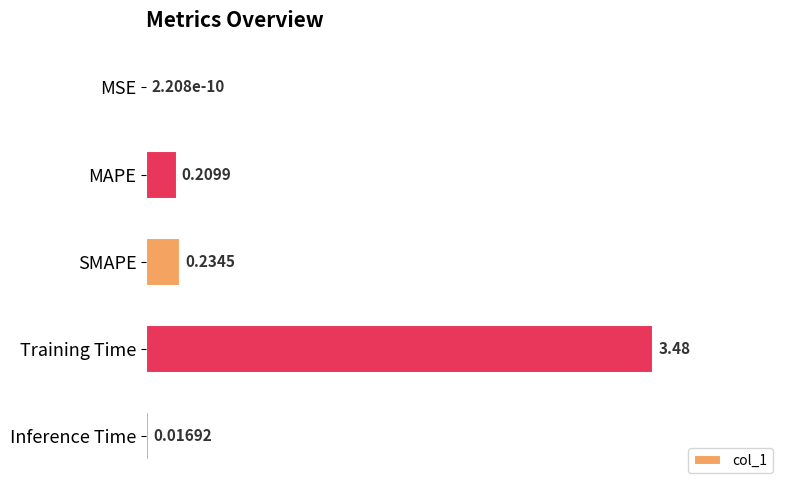

What is the average value?

0.8